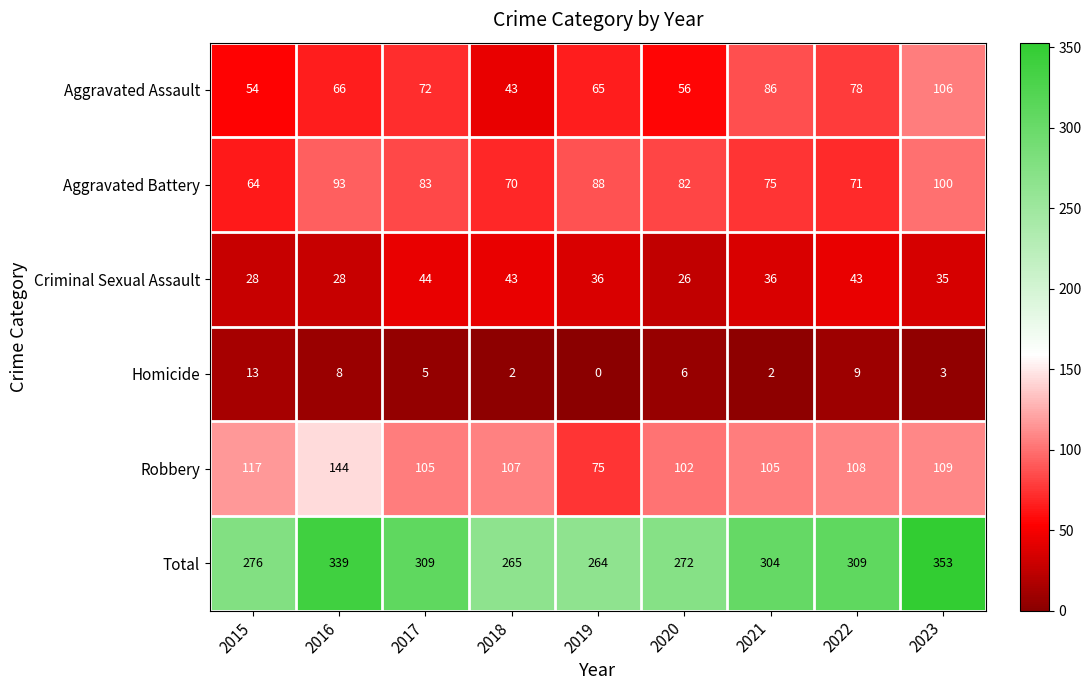

Which series has the widest spread of values?

Total